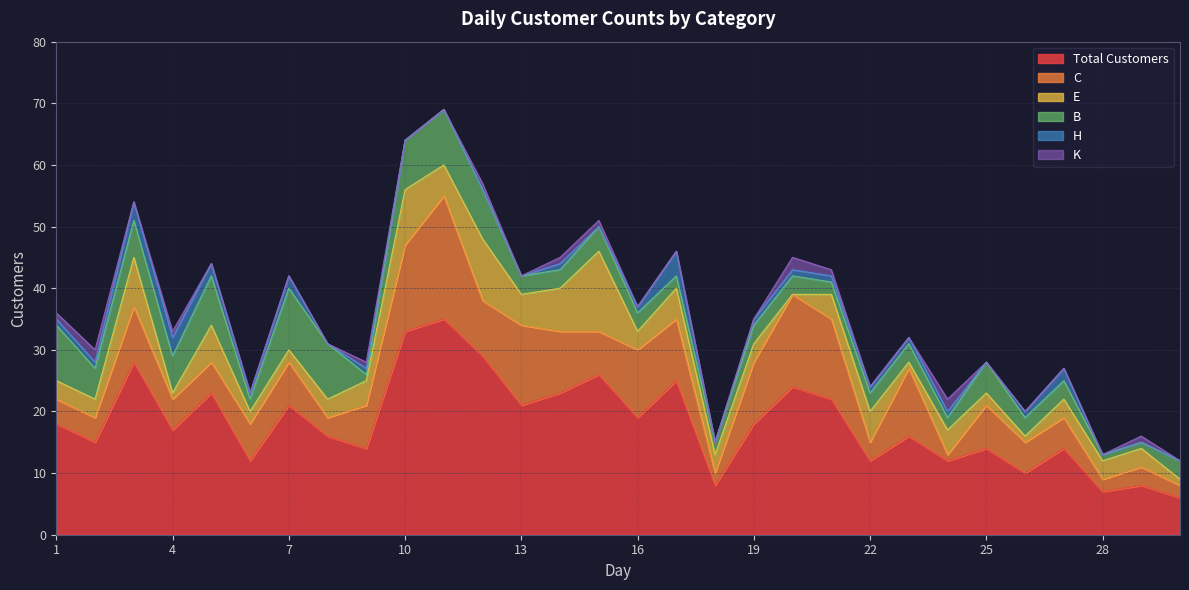

What value does the B series have at 10?

8